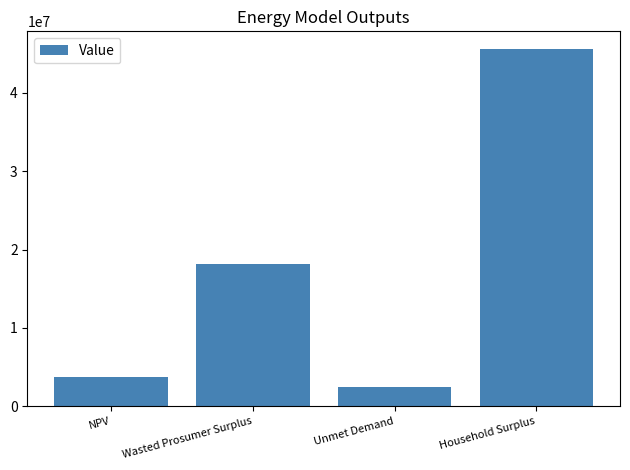

The chart shows a value of 5520484.2 at NPV. True or false?

False